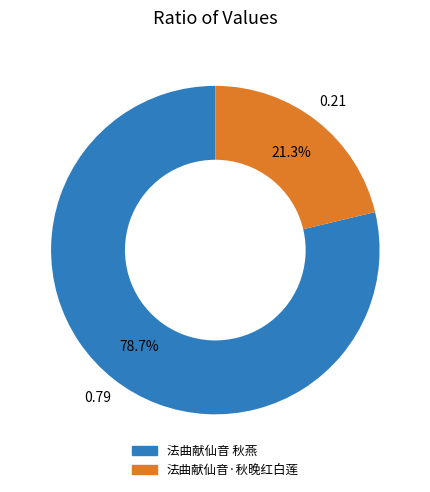

How many slices are in this pie chart?

2